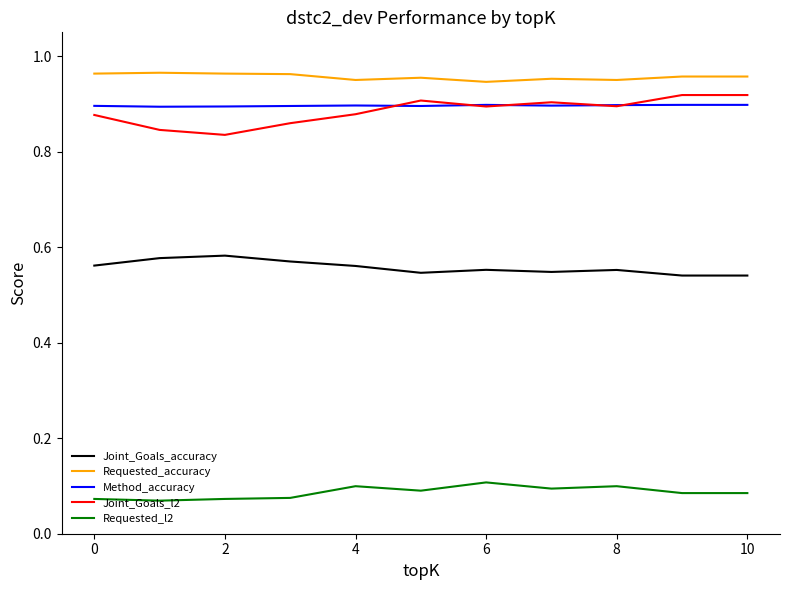

What is the sum of all Method_accuracy values?

9.9